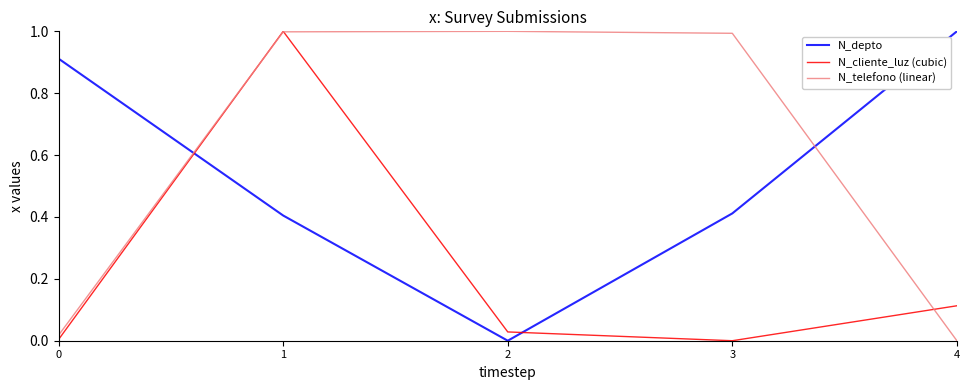

Which series ends up on top after the final intersection of N_depto and N_telefono (linear)?

N_depto